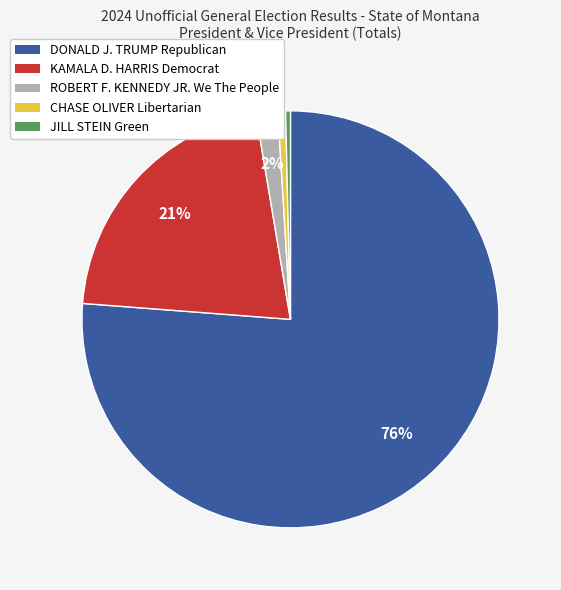

Is the sum of JILL STEIN Green and CHASE OLIVER Libertarian greater than half?

No